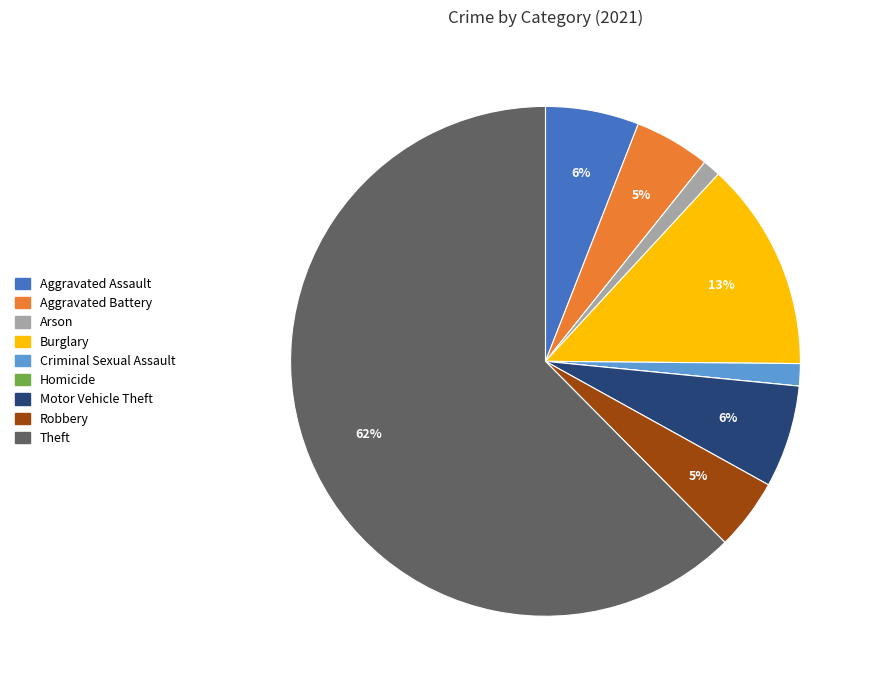

Combined, do Motor Vehicle Theft and Aggravated Battery account for over 50%?

No